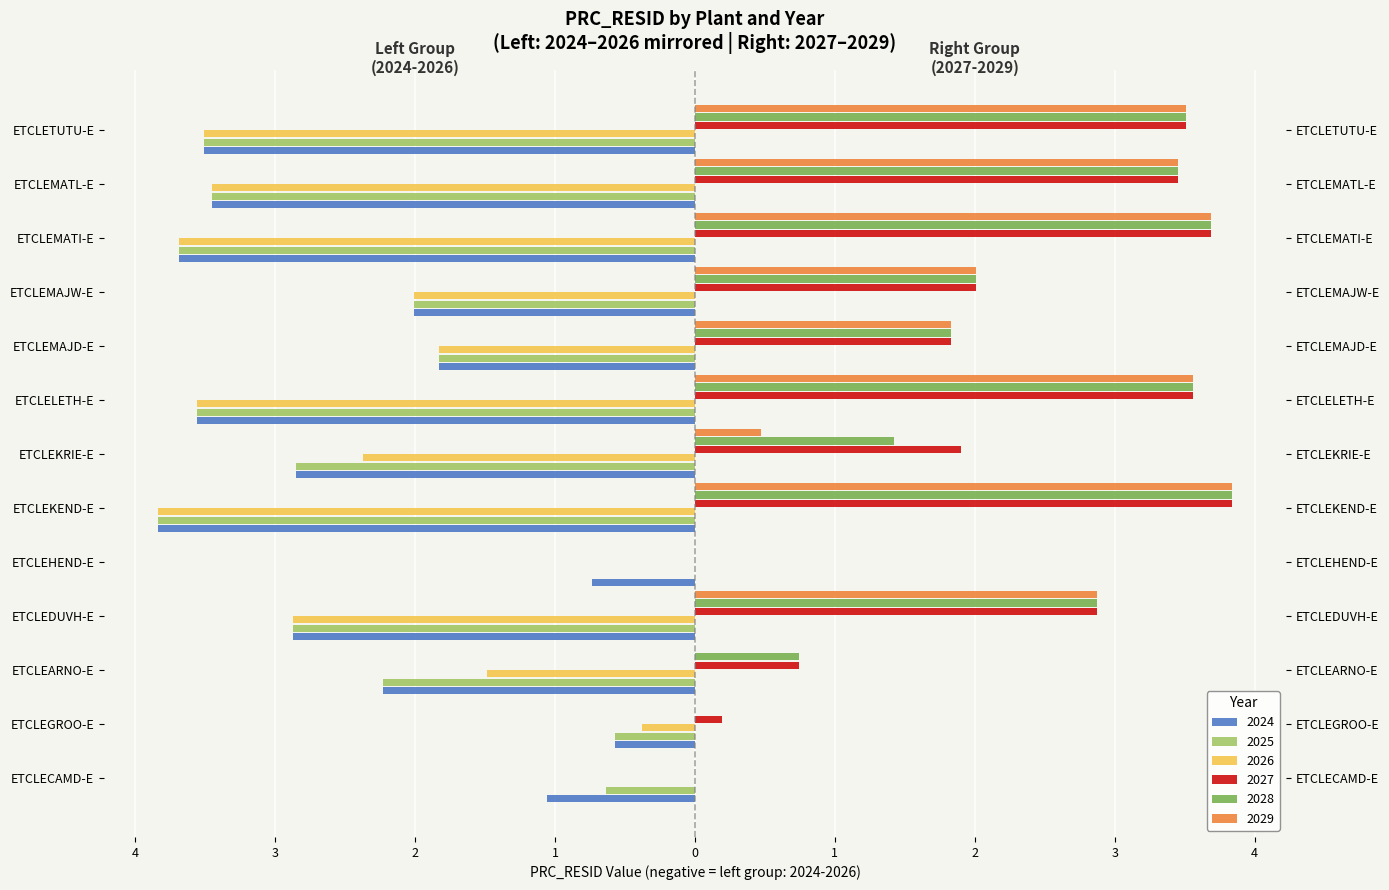

How many series are shown in this chart?

6